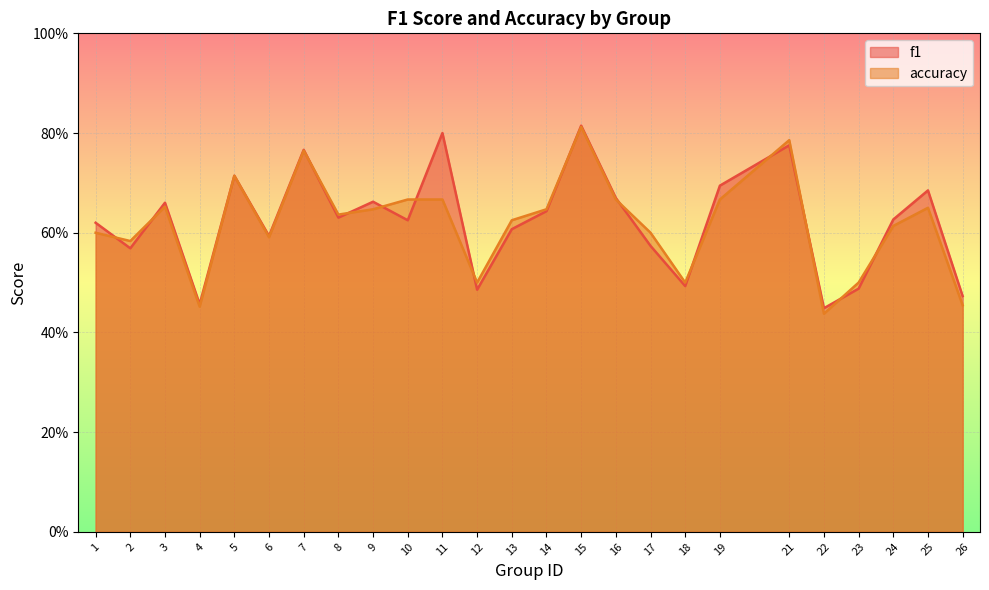

Reading left to right, list all the values displayed in this chart.

f1: 0.6	0.6	0.7	0.5	0.7	0.6	0.8	0.6	0.7	0.6	0.8	0.5	0.6	0.6	0.8	0.7	0.6	0.5	0.7	0.8	0.4	0.5	0.6	0.7	0.5
accuracy: 0.6	0.6	0.7	0.5	0.7	0.6	0.8	0.6	0.6	0.7	0.7	0.5	0.6	0.6	0.8	0.7	0.6	0.5	0.7	0.8	0.4	0.5	0.6	0.7	0.5